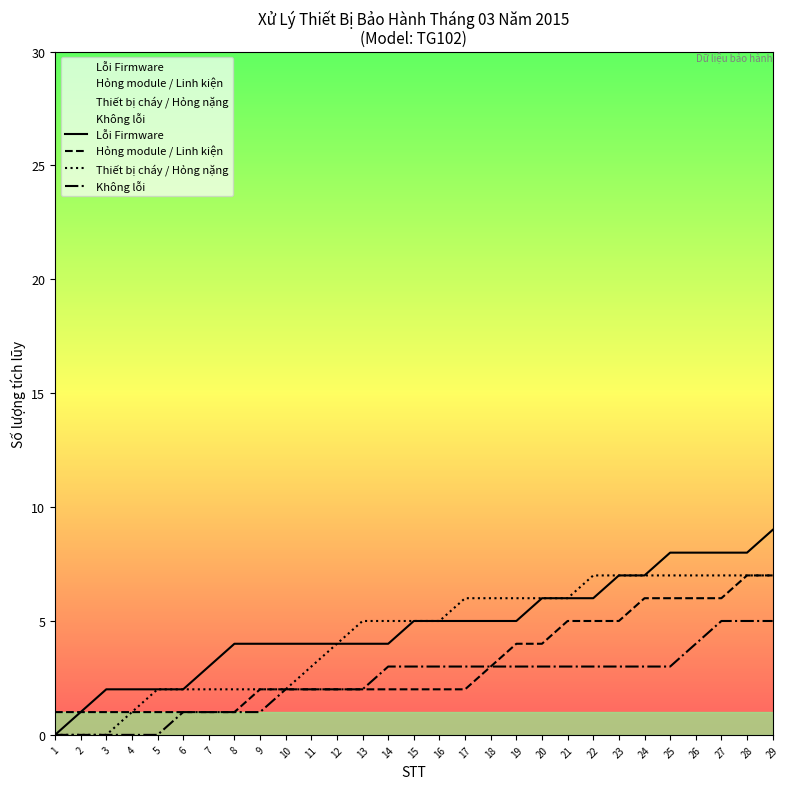

Rank the series by their maximum value, from lowest to highest.

Không lỗi, Hỏng module / Linh kiện, Thiết bị cháy / Hỏng nặng, Lỗi Firmware